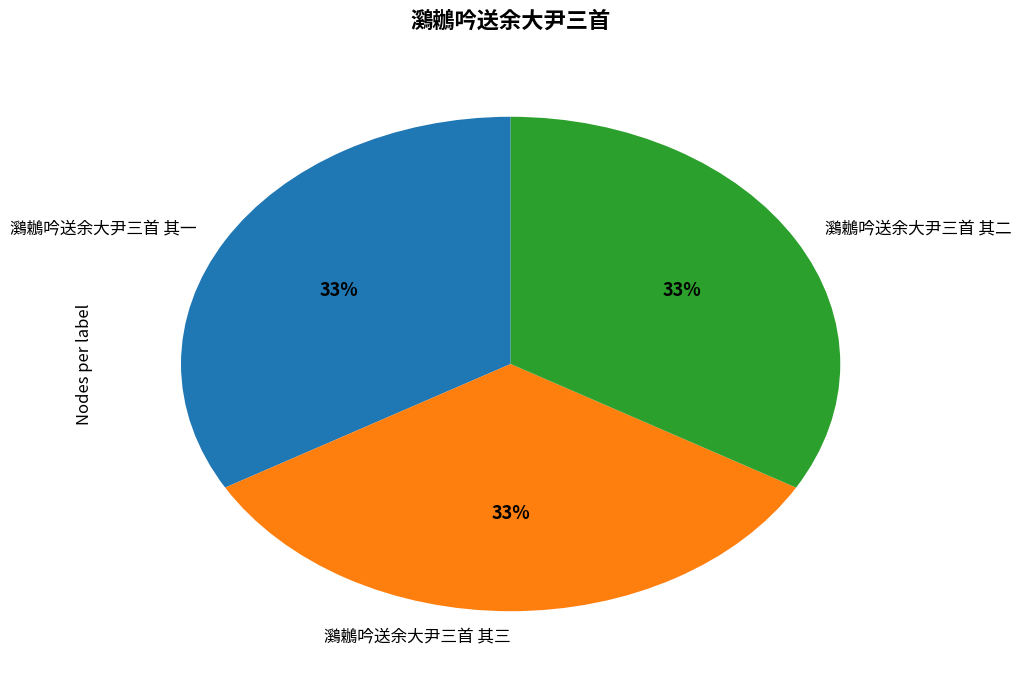

What is the ratio of the value at 鸂鶒吟送余大尹三首 其二 to the value at 鸂鶒吟送余大尹三首 其一?

1.0